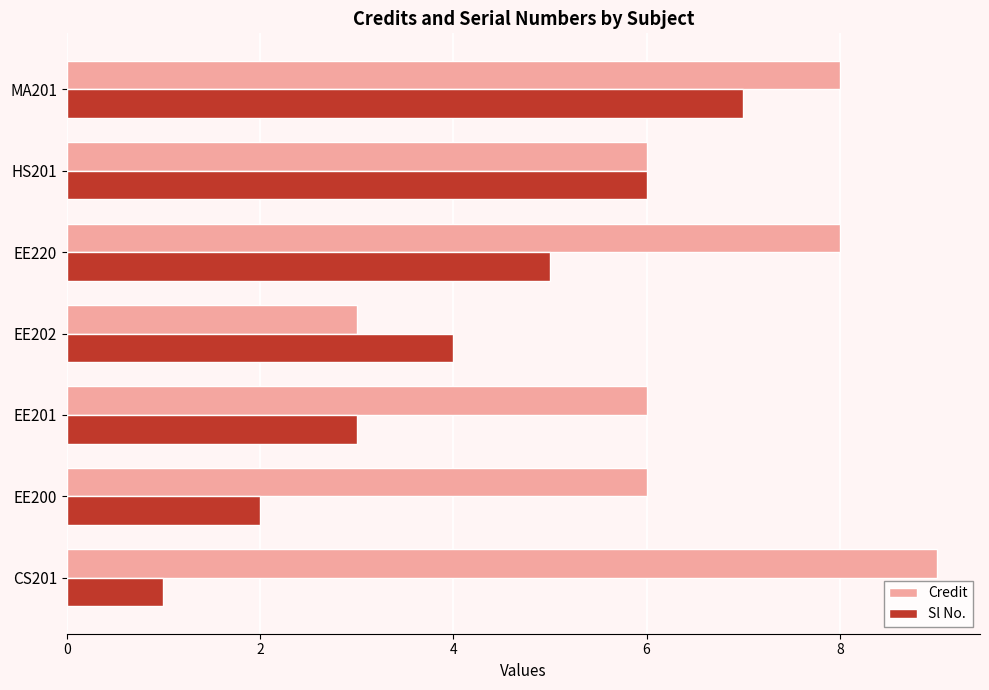

At how many categories does at least one series exceed 2?

7